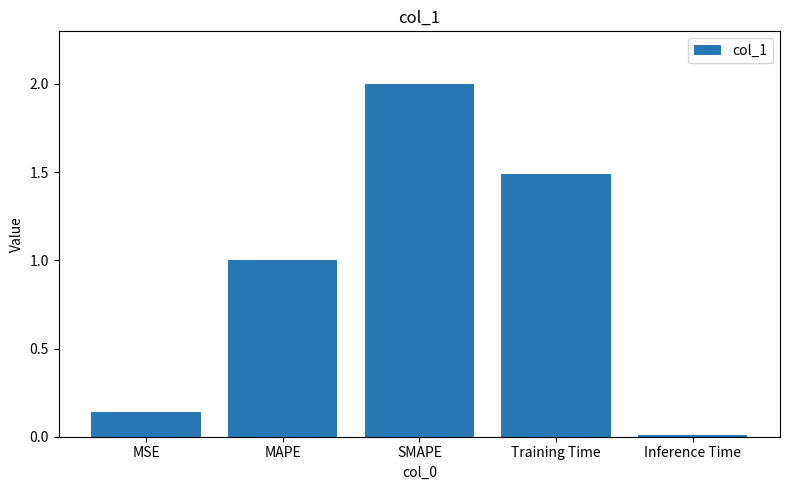

What is the change in value from MSE to MAPE?

+0.9